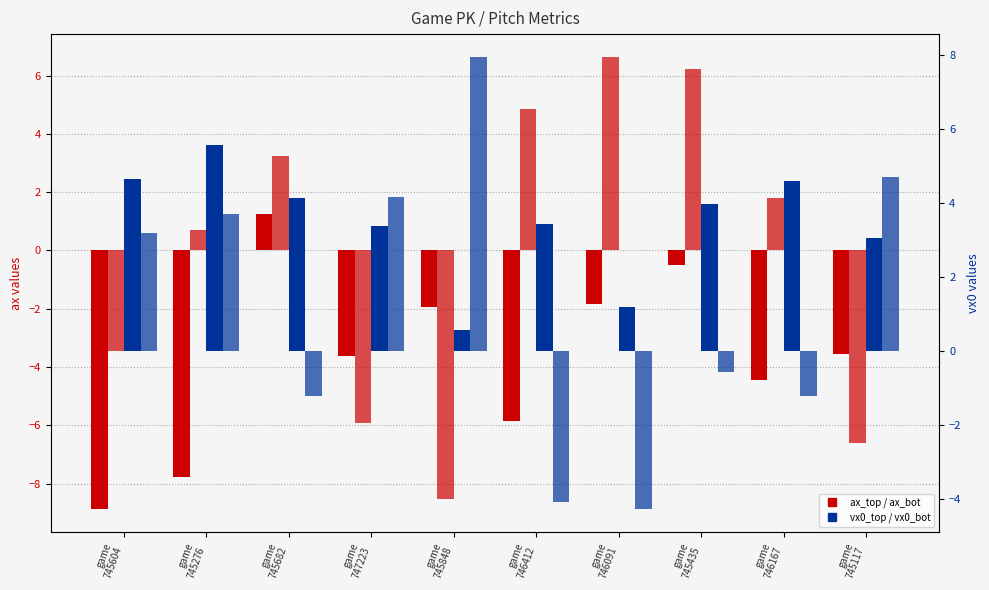

What is the difference between the maximum and minimum values in the ax_bot series?

15.2